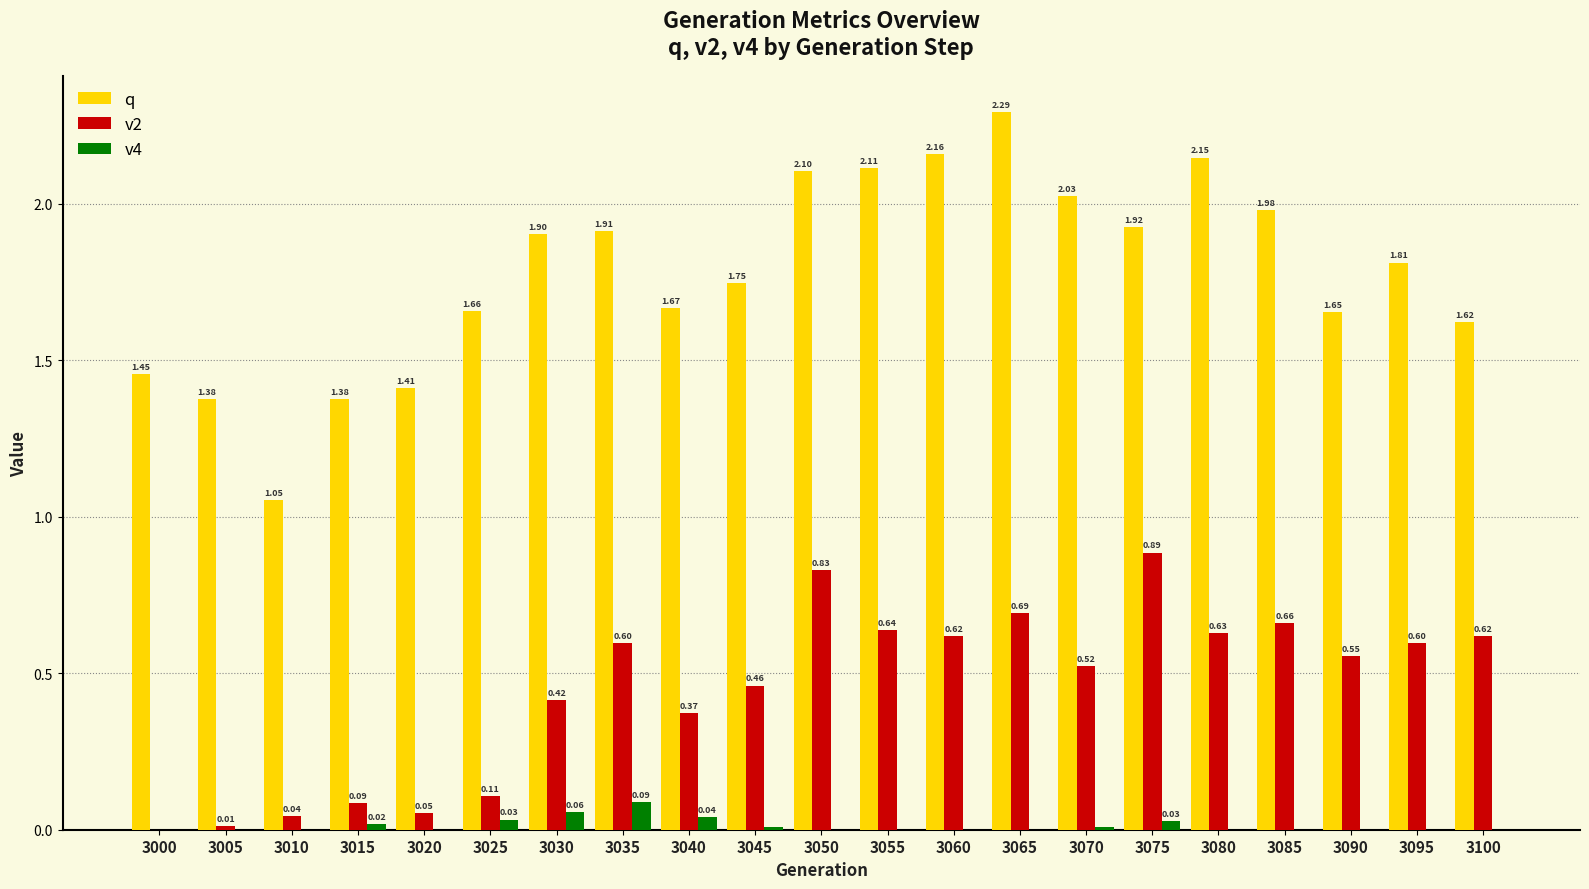

What are all the series names shown in the legend?

q, v2, v4